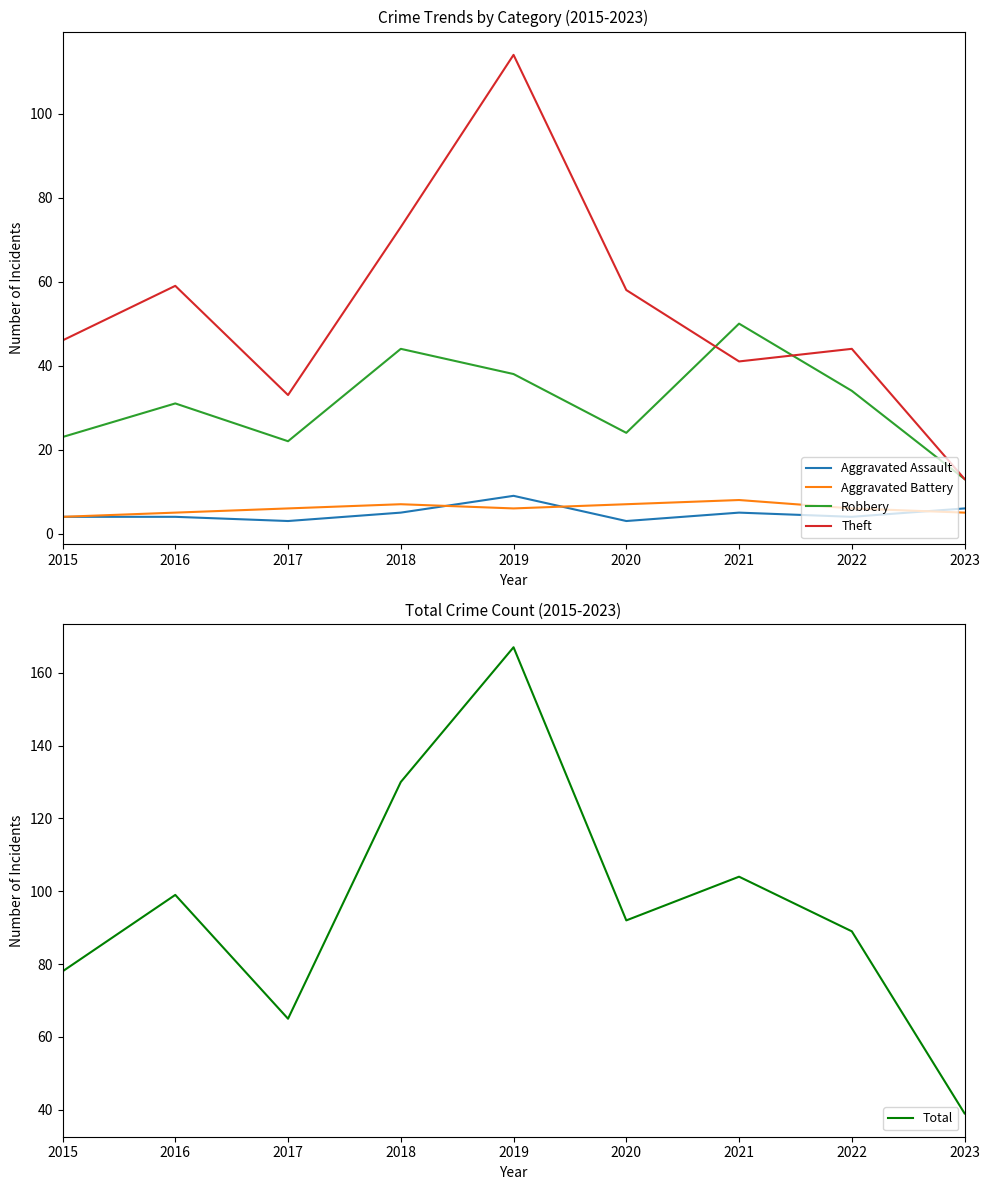

Where is the first local minimum for Aggravated Assault?

2017